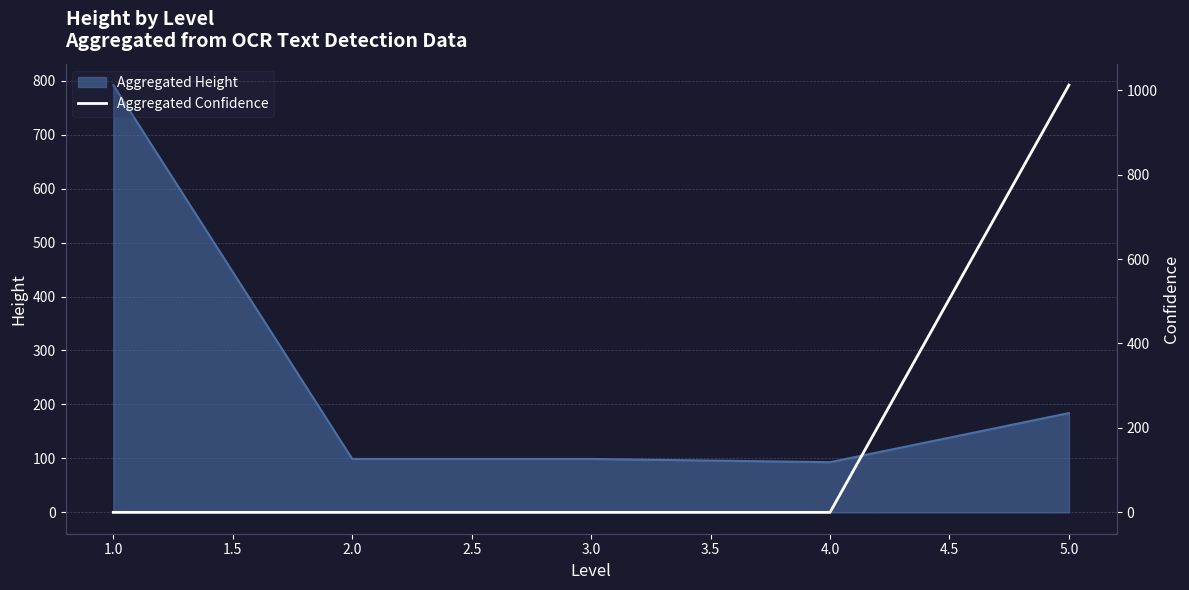

What is the highest value of the Aggregated Height series?

792